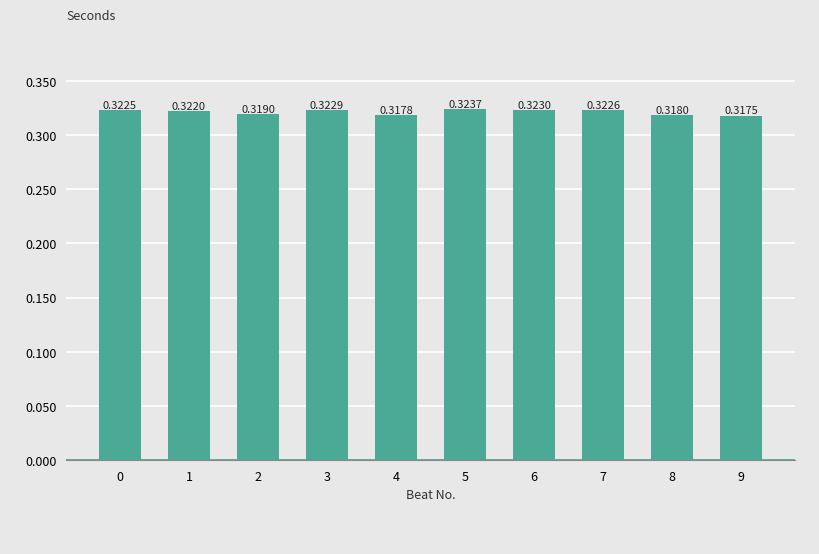

What is the sum of the values at 5 and 7?

0.6